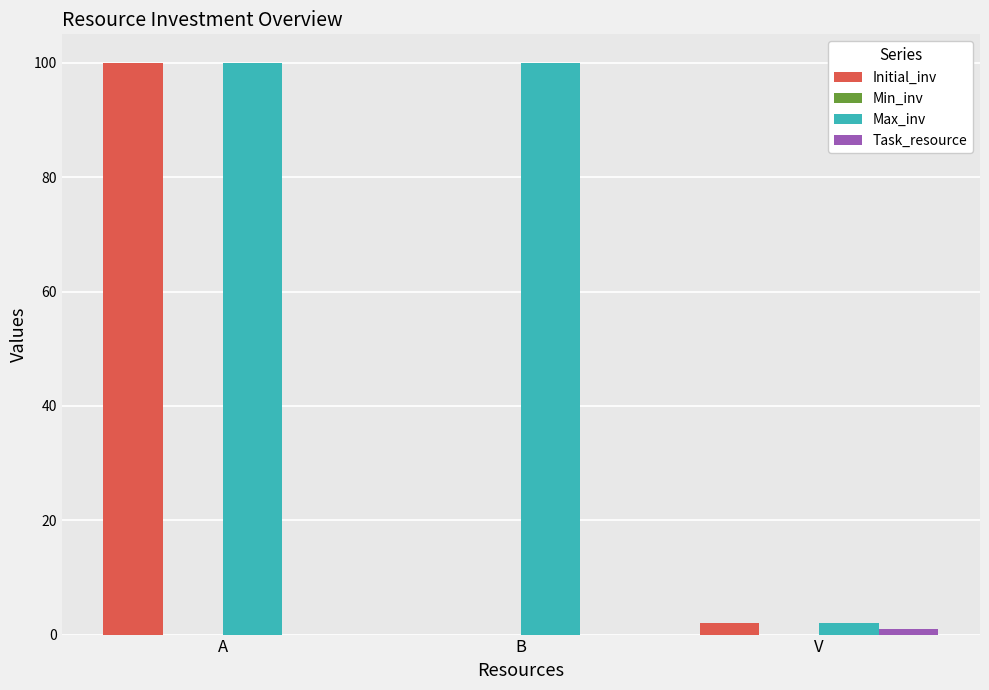

What is the greatest value displayed?

100